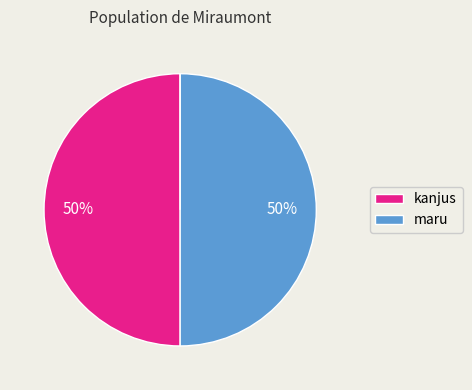

To the nearest percent, what is the average slice percentage?

33%